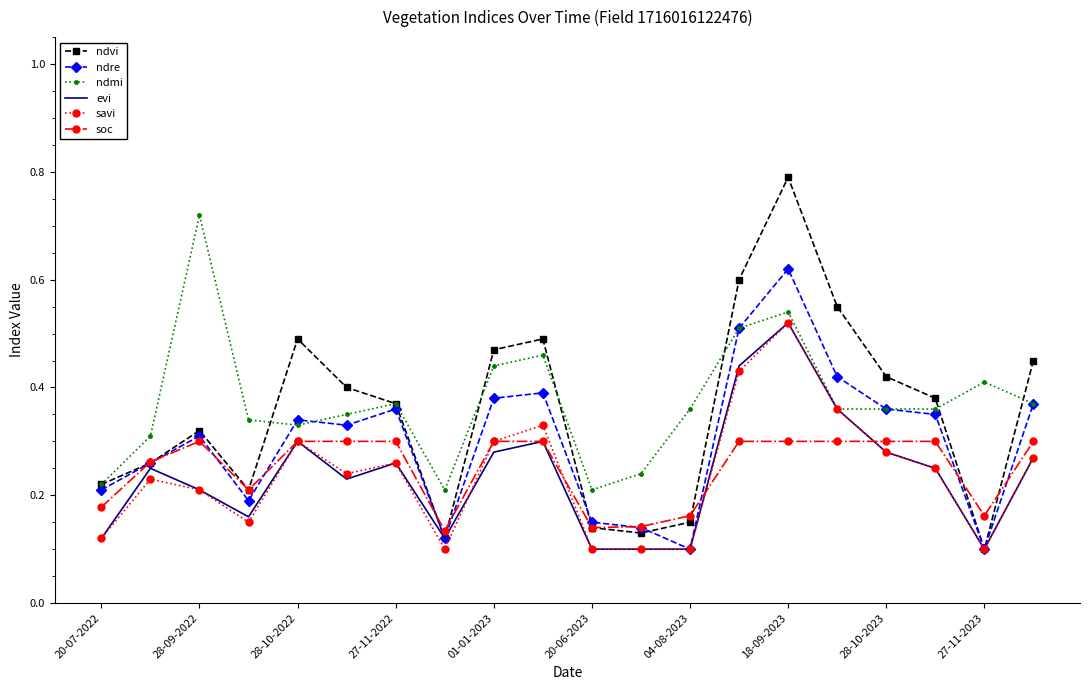

What is the maximum value shown in the chart?

0.8